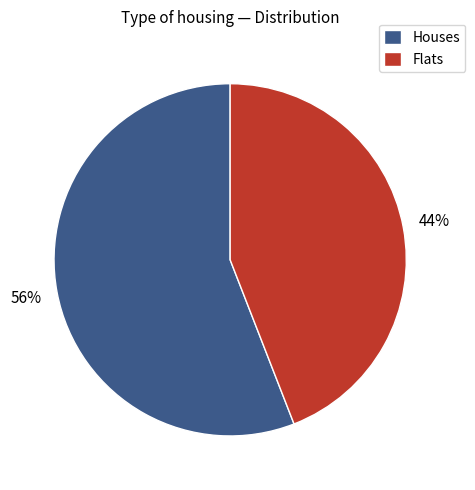

To the nearest percent, what is the difference between the largest and smallest slice percentages?

12%